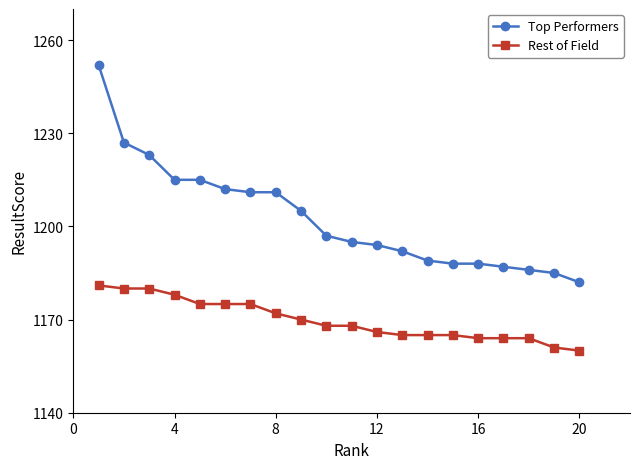

True or false: Rest of Field and Top Performers intersect in this chart.

False